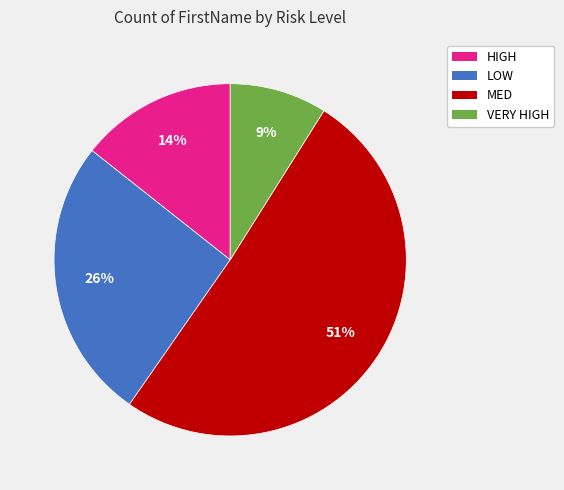

Count the number of slices in the pie.

4